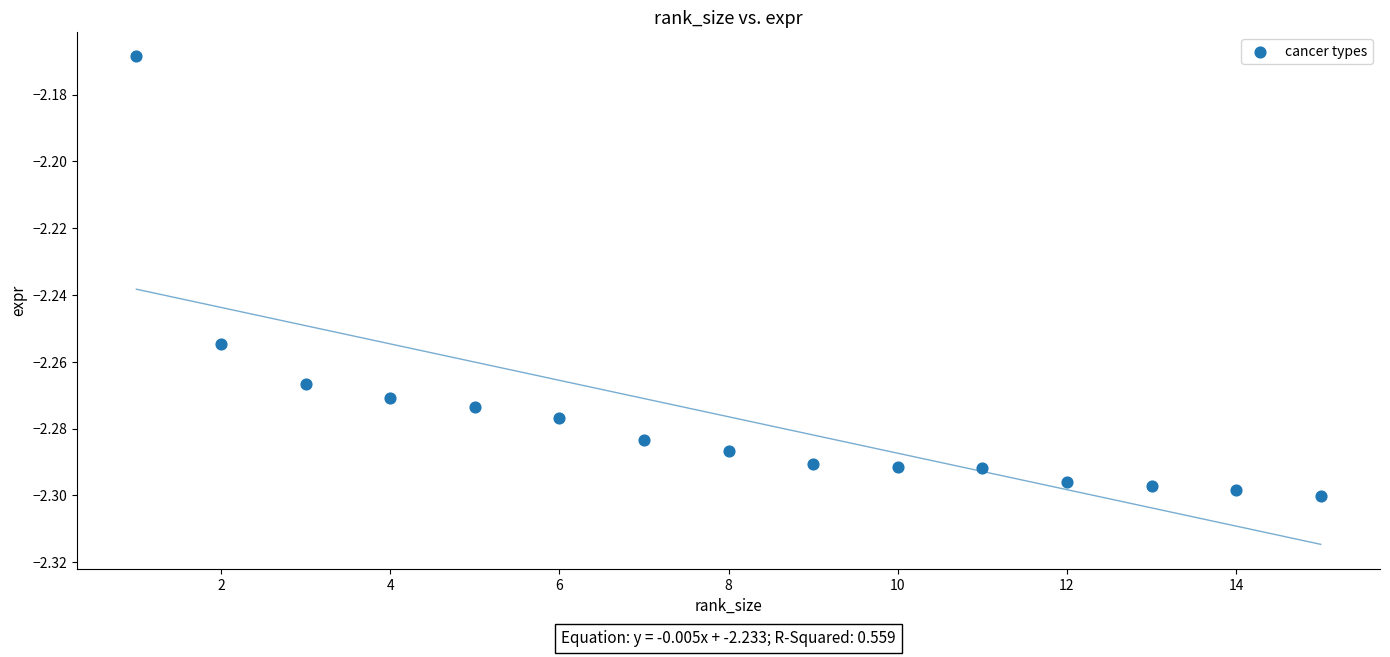

What is the range of X values (max minus min)?

14.0